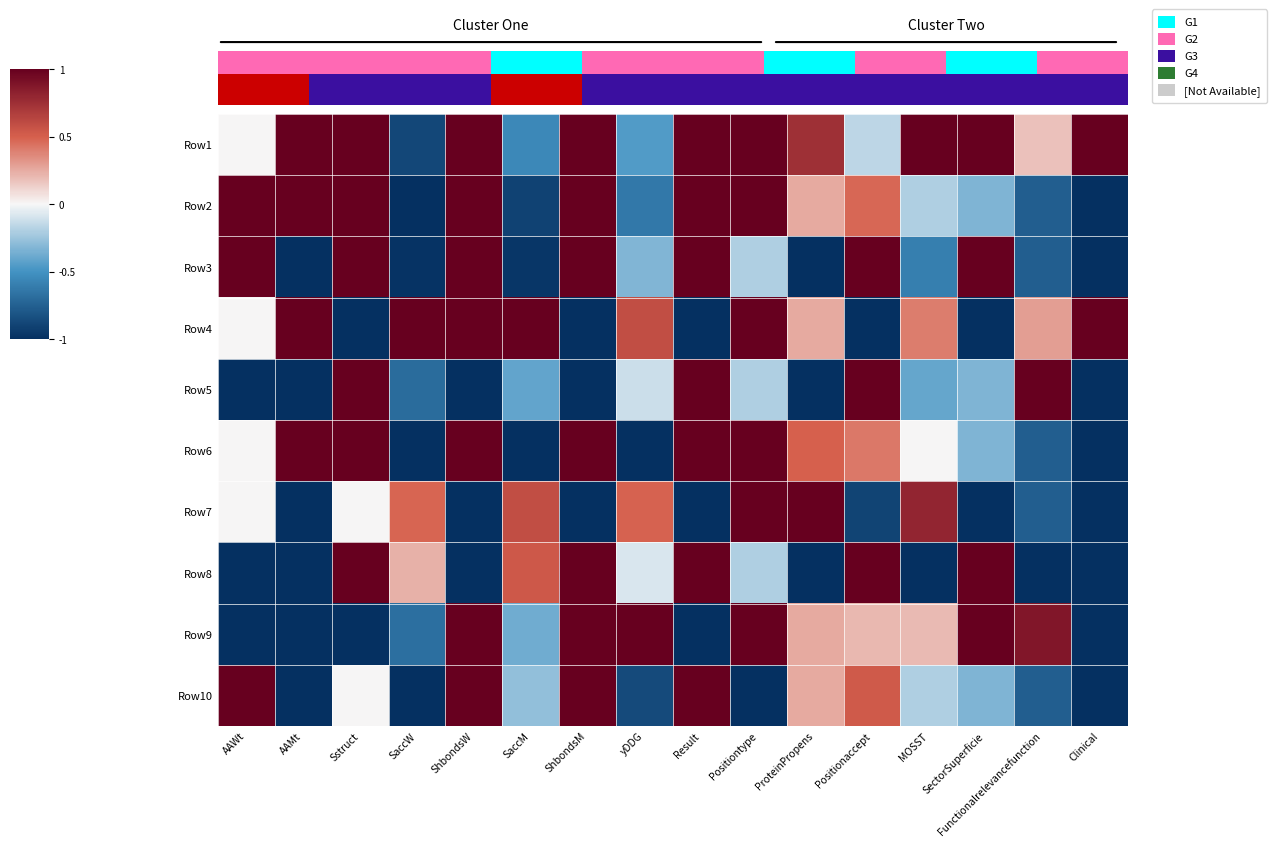

The value of Row10 at ShbondsM is 0.6. True or false?

False